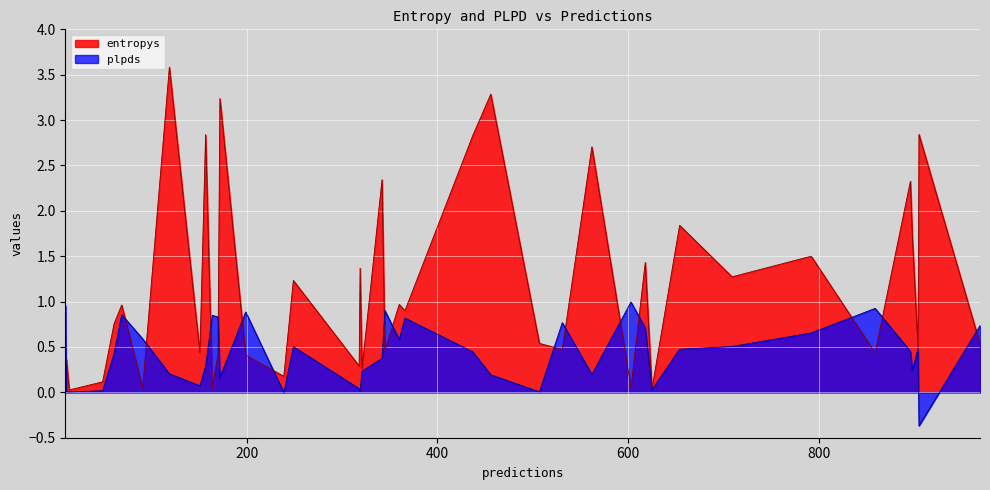

How many lines are shown in the chart?

2